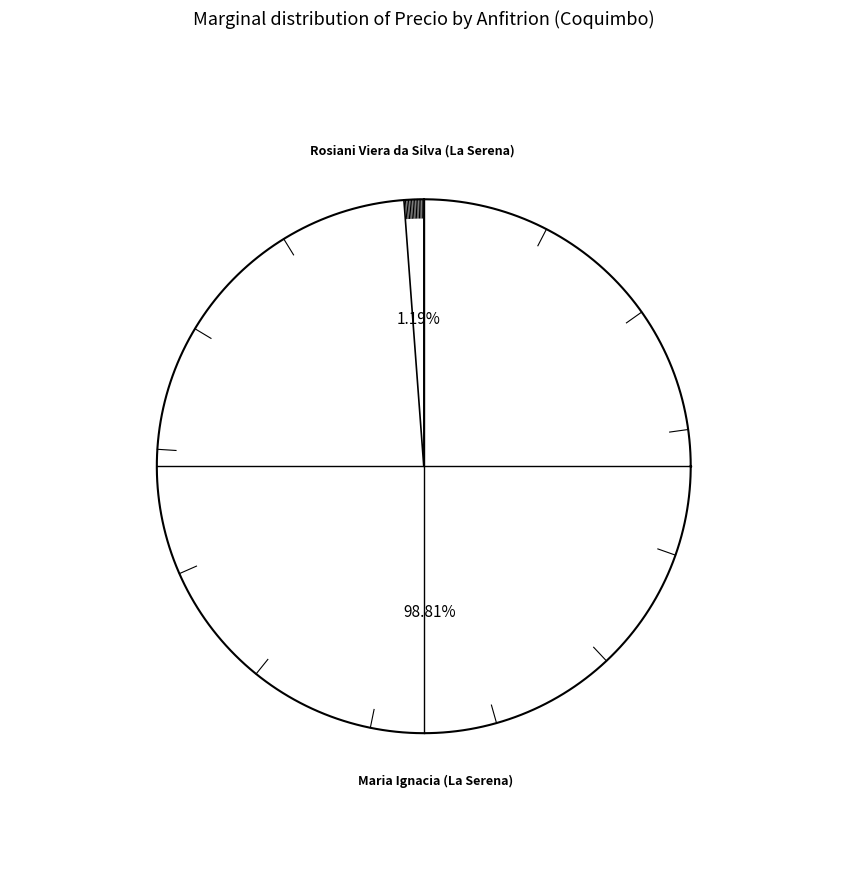

To the nearest percent, what is the combined percentage of Maria Ignacia (La Serena) and Rosiani Viera da Silva (La Serena)?

100%